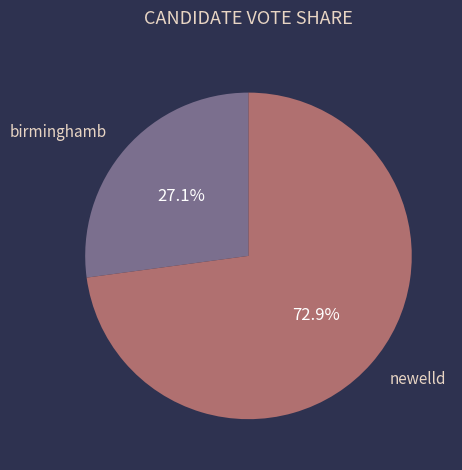

True or false: newelld accounts for 73% of the total.

True